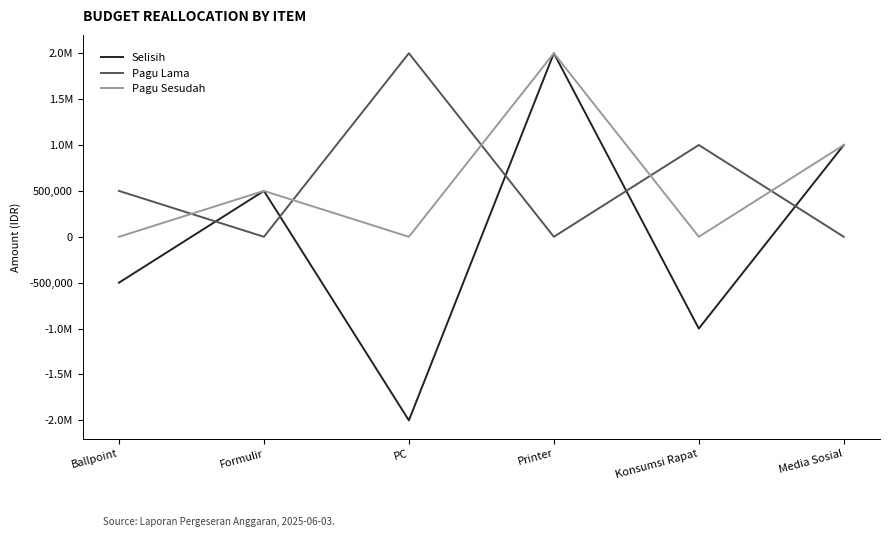

Does the chart have visible grid lines?

No